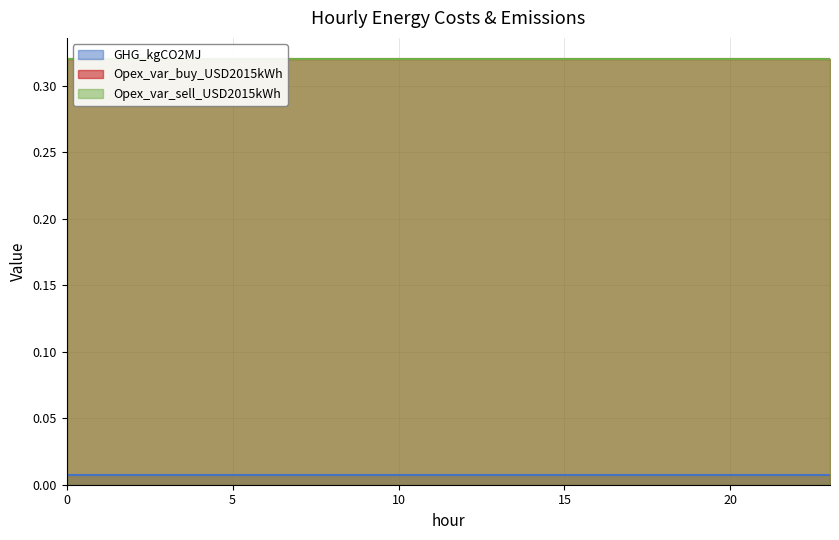

True or false: Opex_var_sell_USD2015kWh has more than 2 interior local peaks.

False